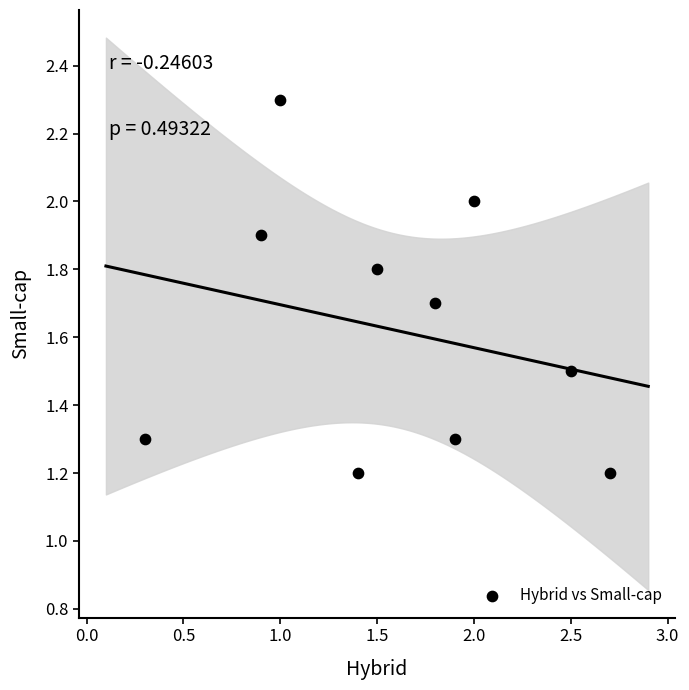

What is the average Y value?

1.6